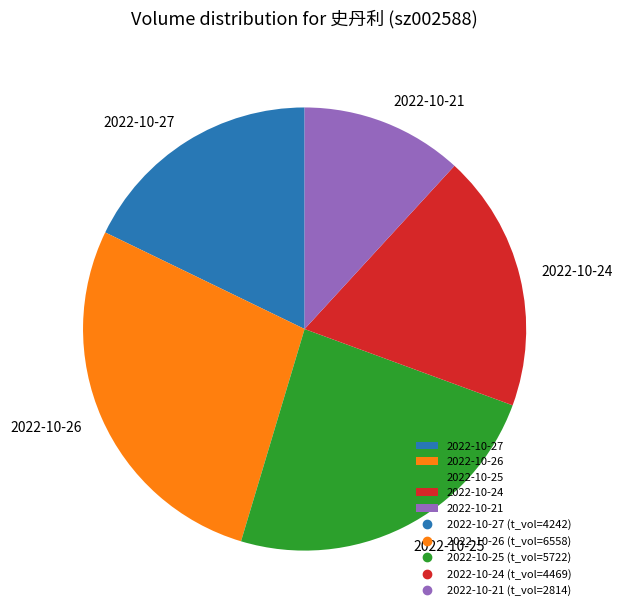

What is the largest slice in the pie chart?

2022-10-26